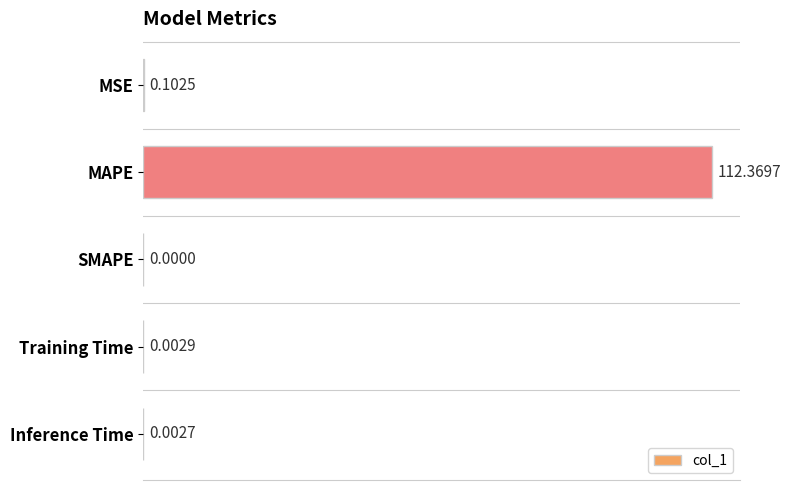

How many positive values are there?

4